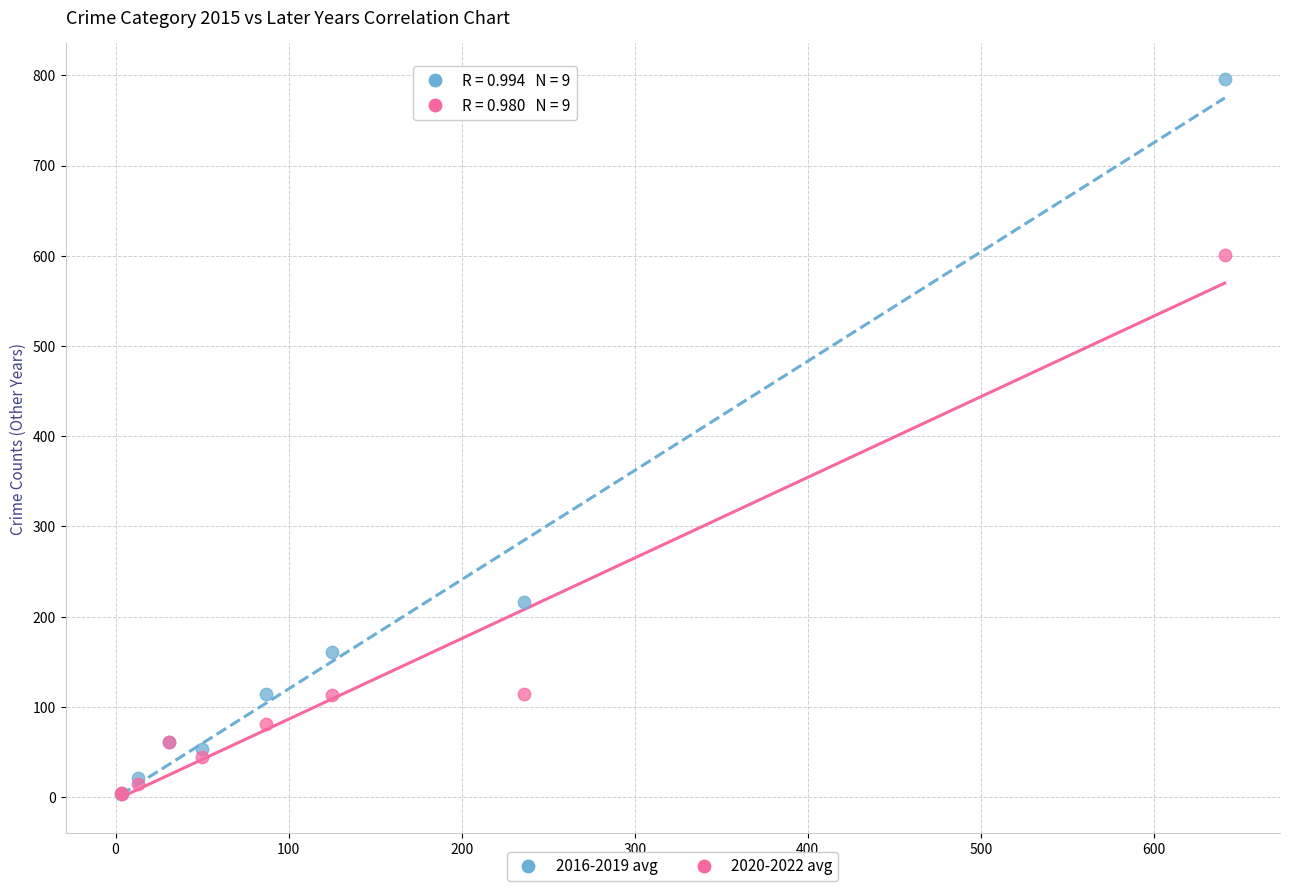

Across all series, what Y value is closest to 399?

216.0